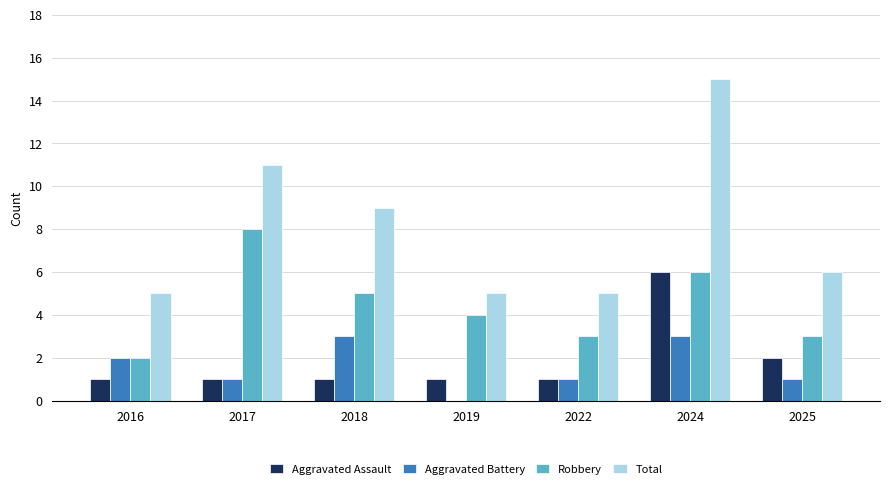

Which series has the largest range (max minus min)?

Total